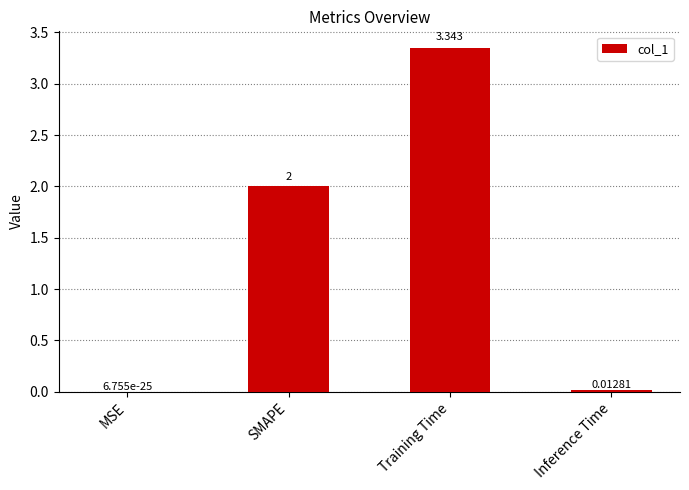

At which label is the value closest to 1?

Inference Time